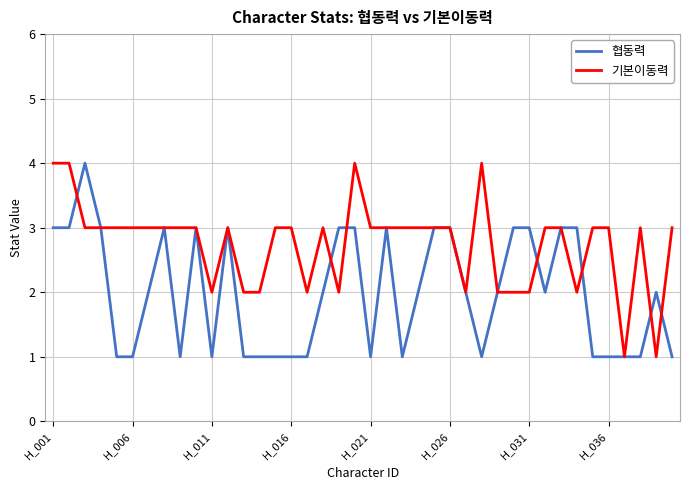

How many lines are shown in the chart?

2